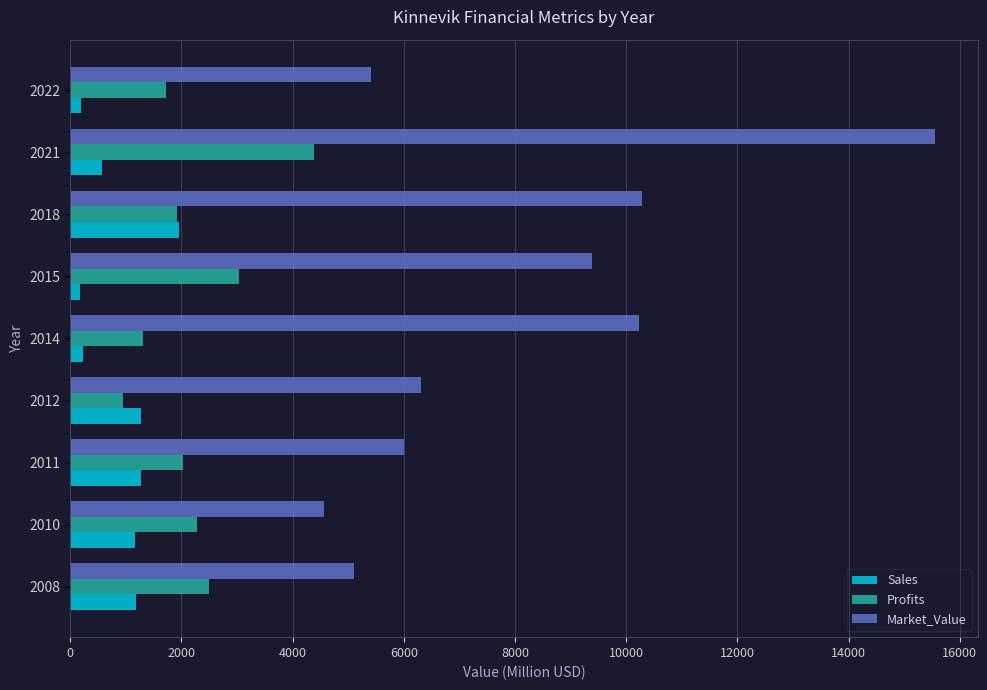

Which series has the largest total across all categories?

Market_Value